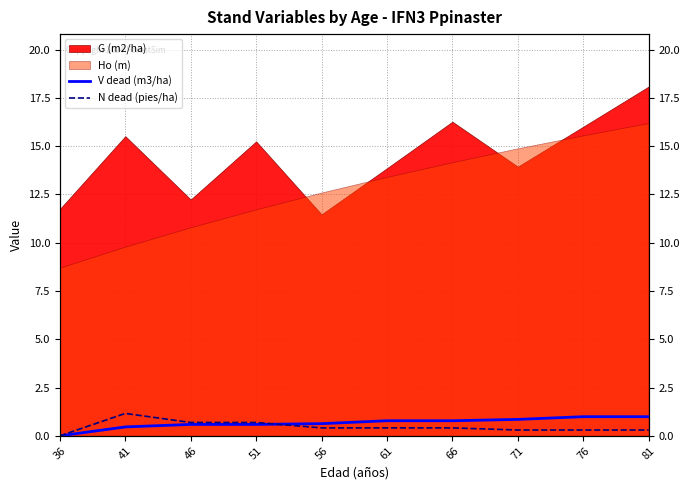

What is the value of the N dead (pies/ha) point at the 8th from the left?

0.3